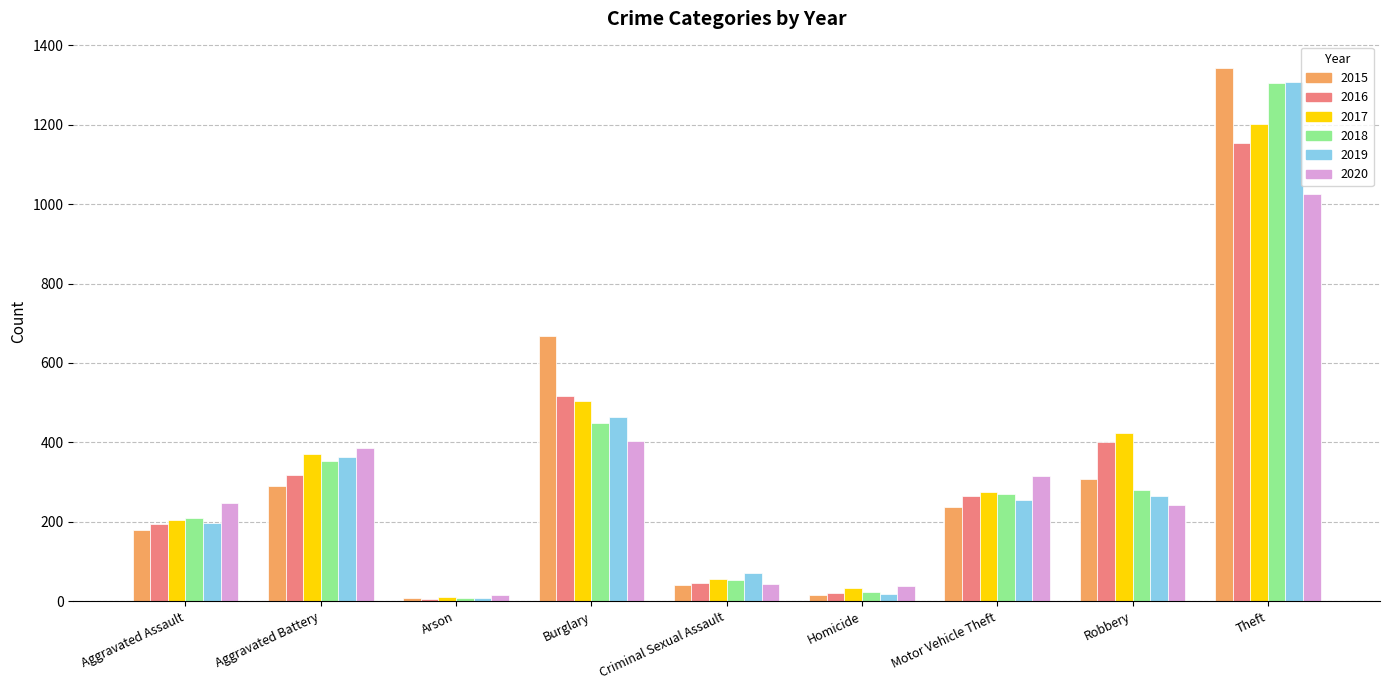

Is it true that 2015 equals 15 at Homicide?

True